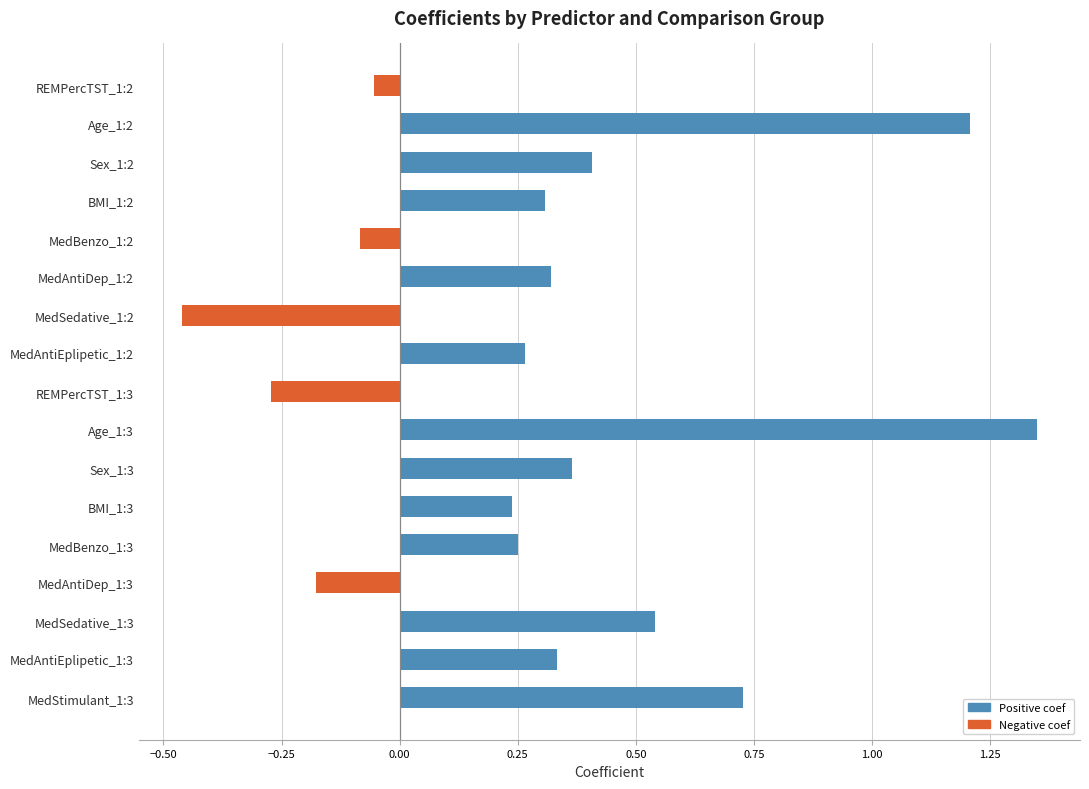

What is the difference between the second highest and minimum values?

1.7